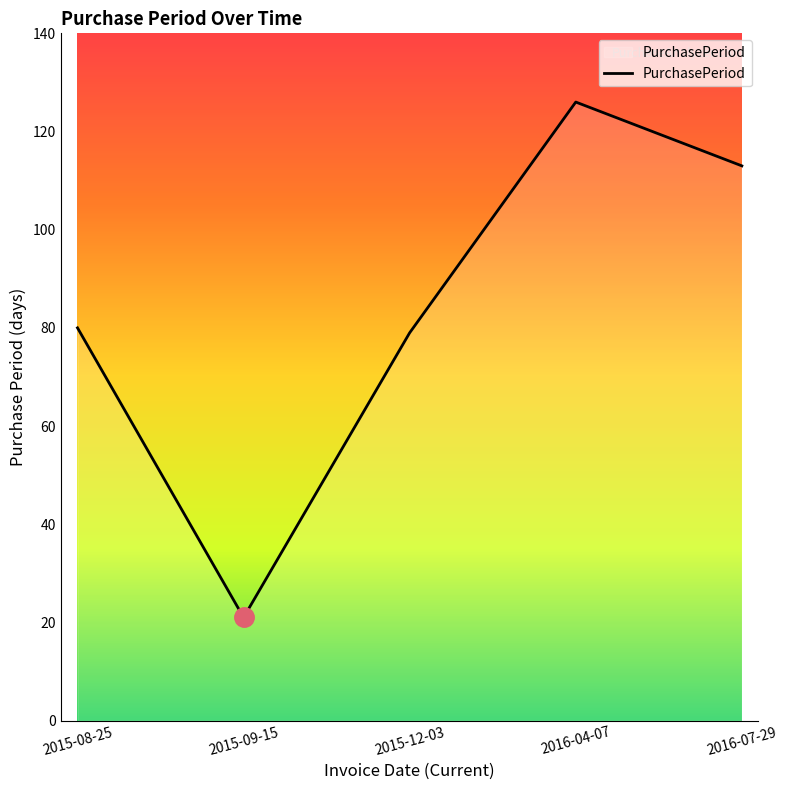

What is the greatest value displayed?

126